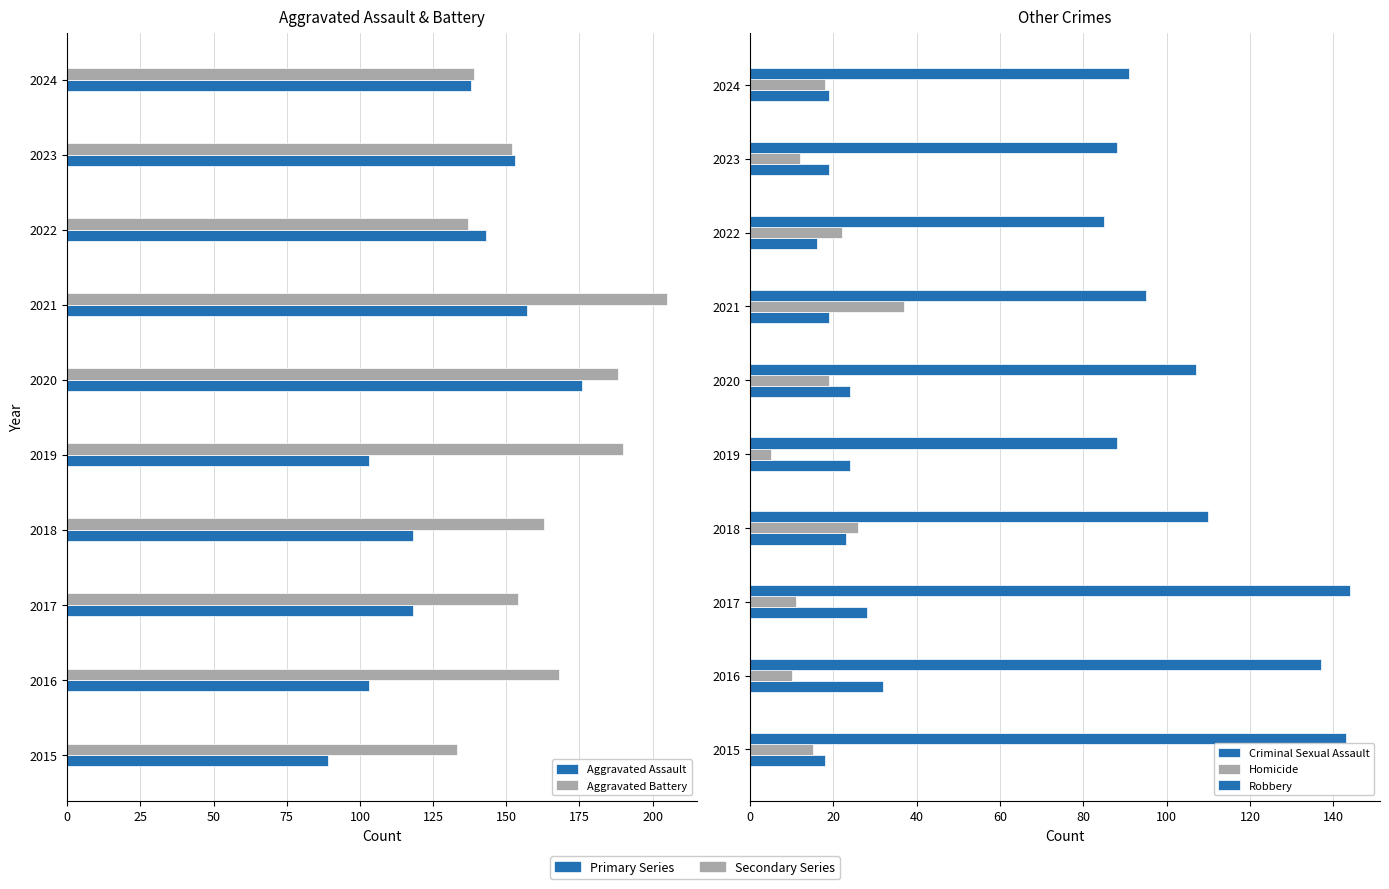

The value of Robbery at 2024 is 52. True or false?

False